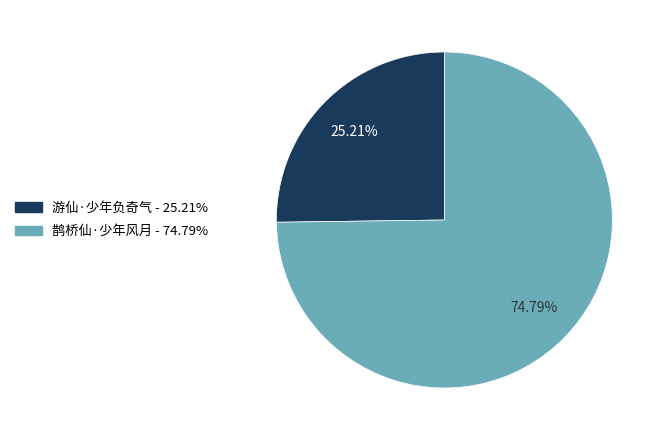

Count the number of slices in the pie.

2